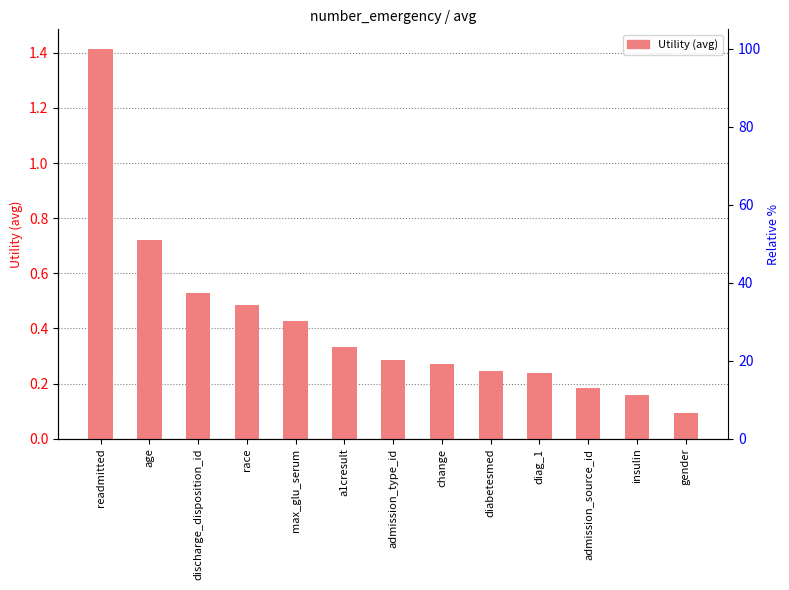

Reading left to right, transcribe all the data shown in this chart.

readmitted=1.4	age=0.7	discharge_disposition_id=0.5	race=0.5	max_glu_serum=0.4	a1cresult=0.3	admission_type_id=0.3	change=0.3	diabetesmed=0.2	diag_1=0.2	admission_source_id=0.2	insulin=0.2	gender=0.1